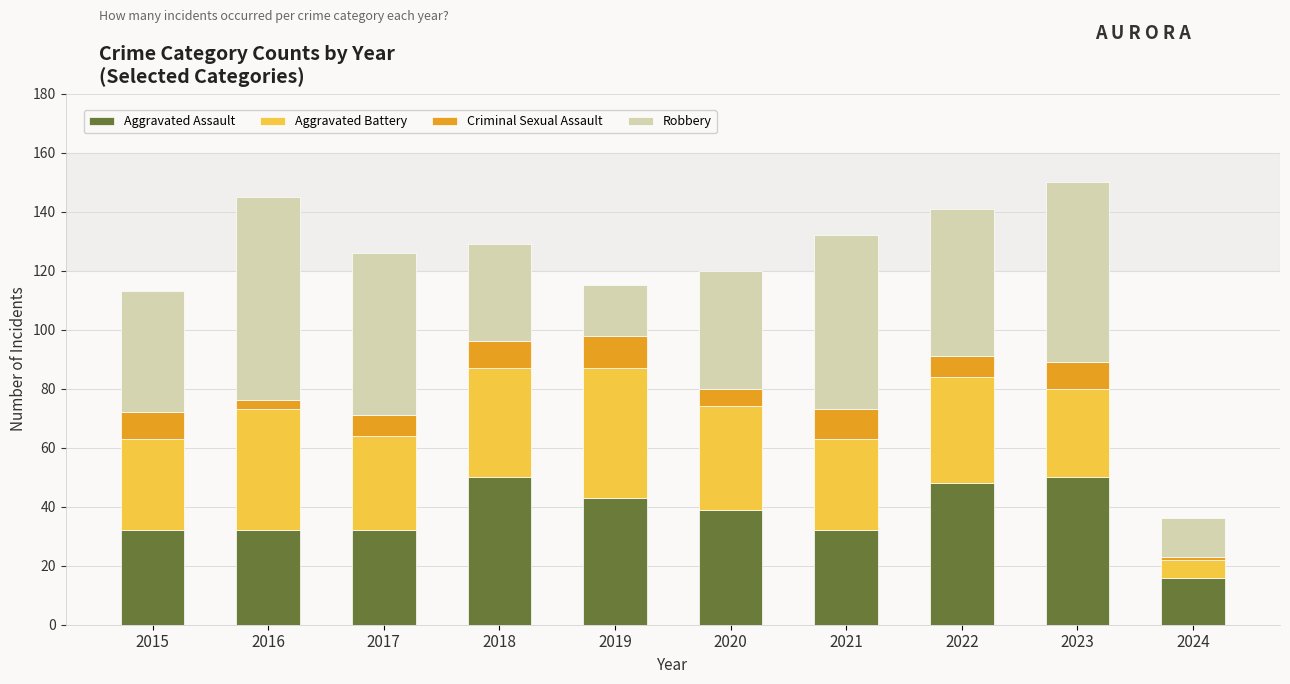

At which label does Aggravated Assault reach its minimum?

2024